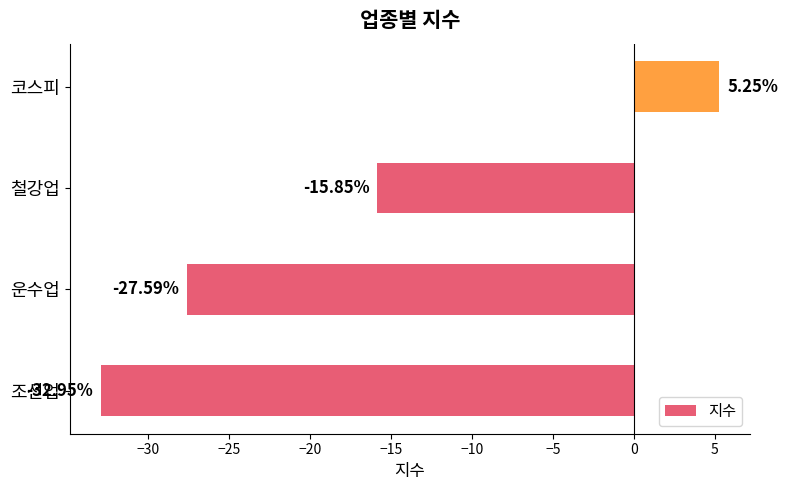

What is the change in value from 운수업 to 코스피?

+32.8